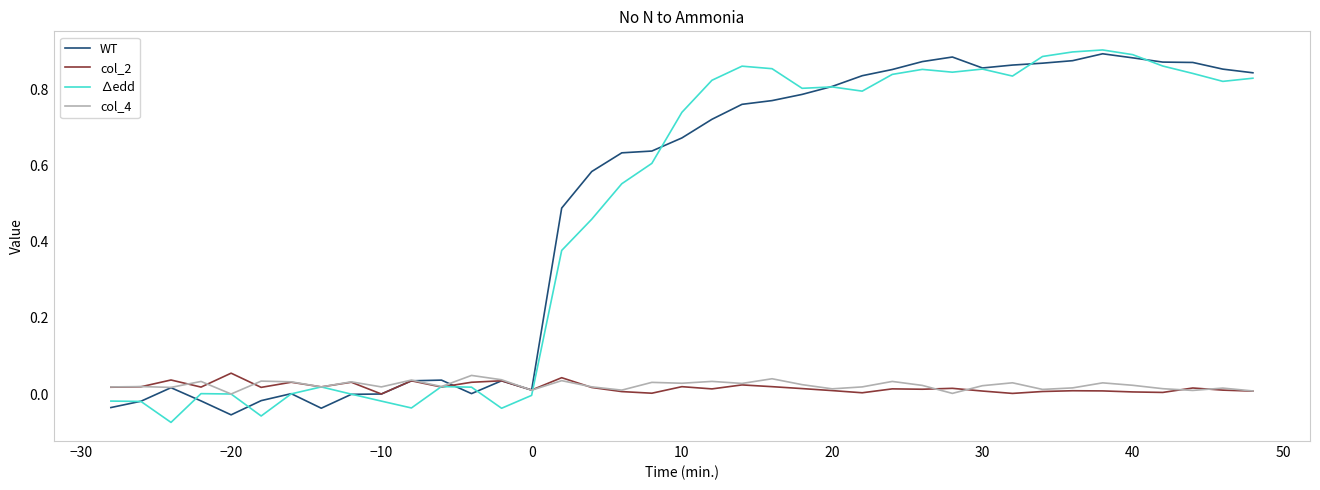

Which series has the widest spread of values?

∆edd